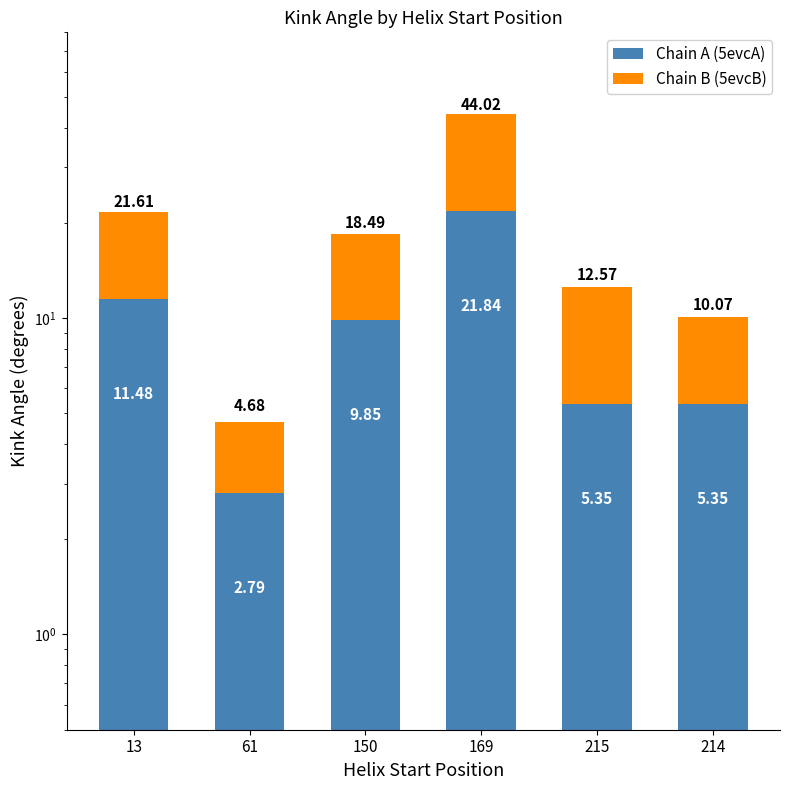

Where does the Chain A (5evcA) series first go above 9?

13